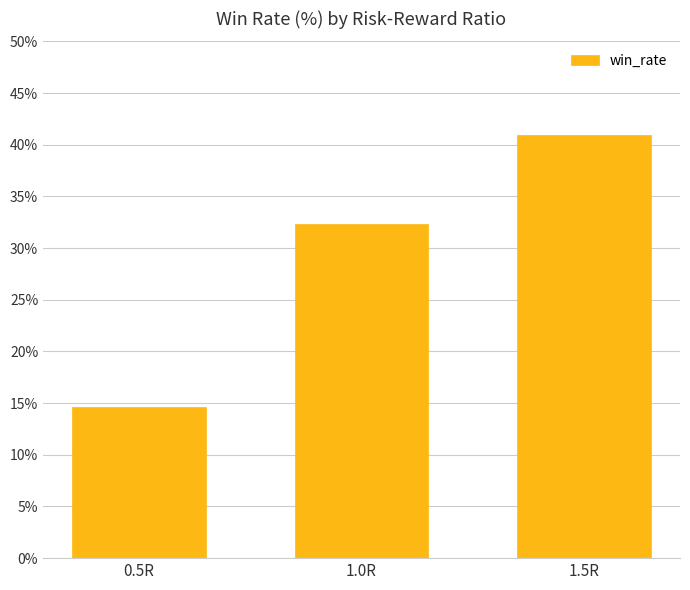

How many bars are there in total?

3